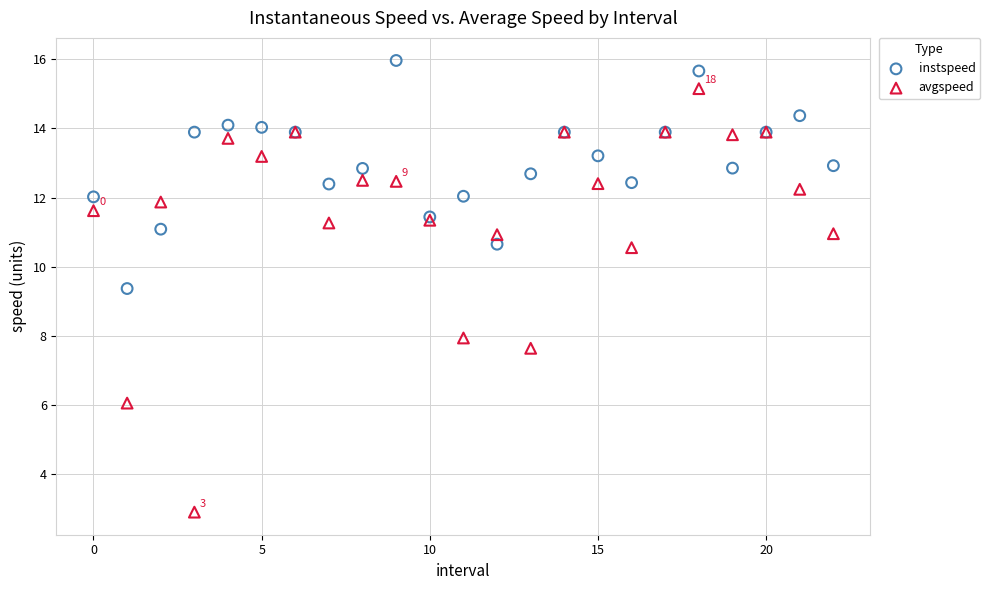

Which series contains the highest Y value?

instspeed